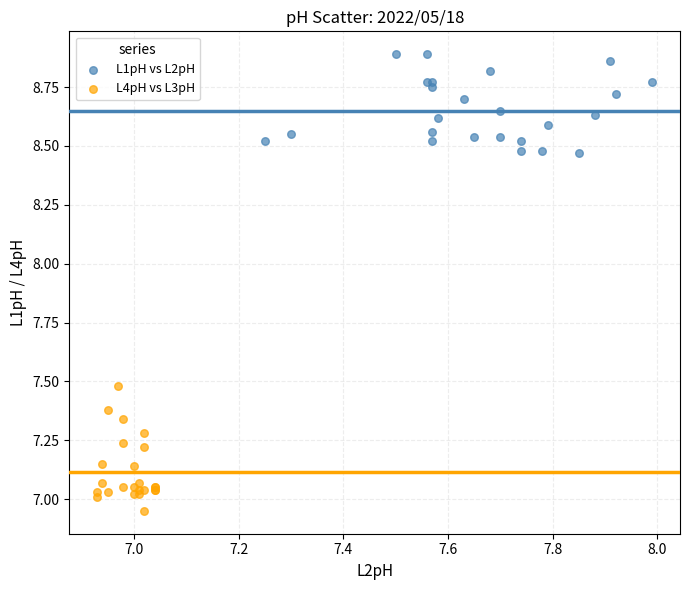

Which series has the largest Y range (max minus min)?

L4pH vs L3pH